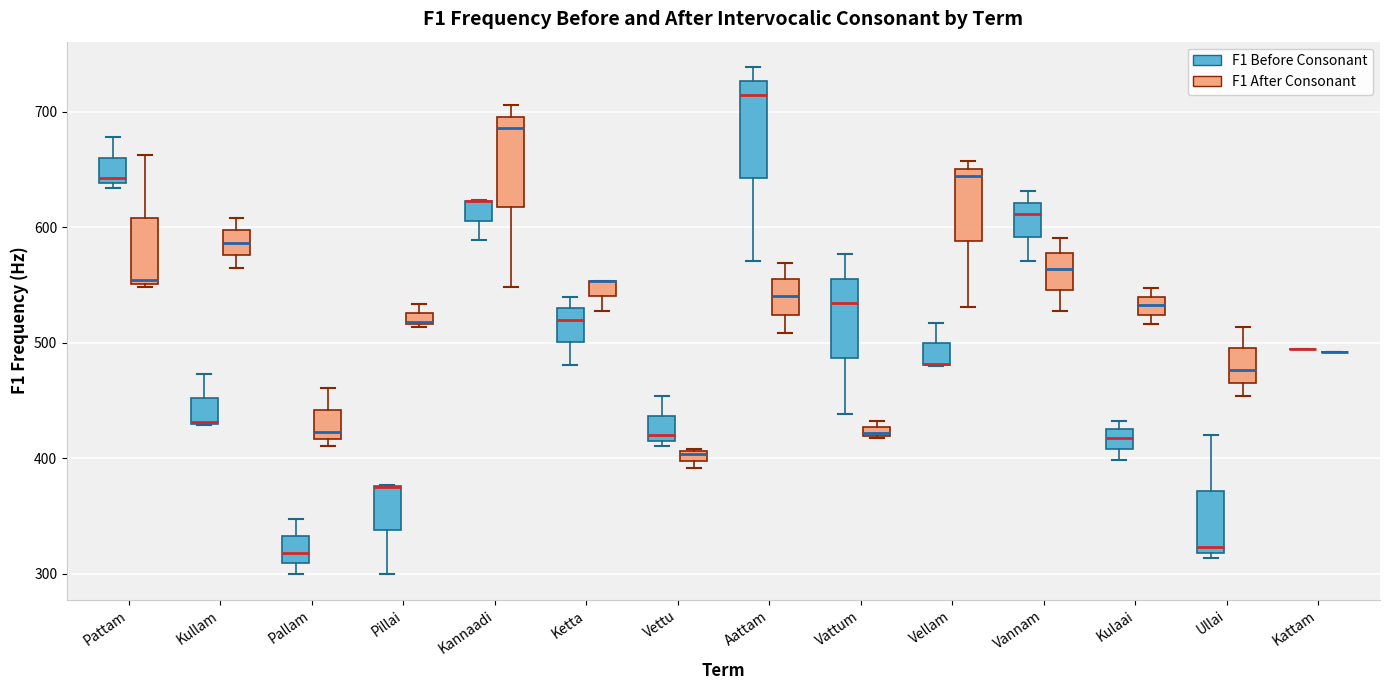

Where is the upper edge of the box for Pallam (F1 After Consonant) on the y-axis? The values are not printed on the chart, so give them approximately, as read against the axis.

440